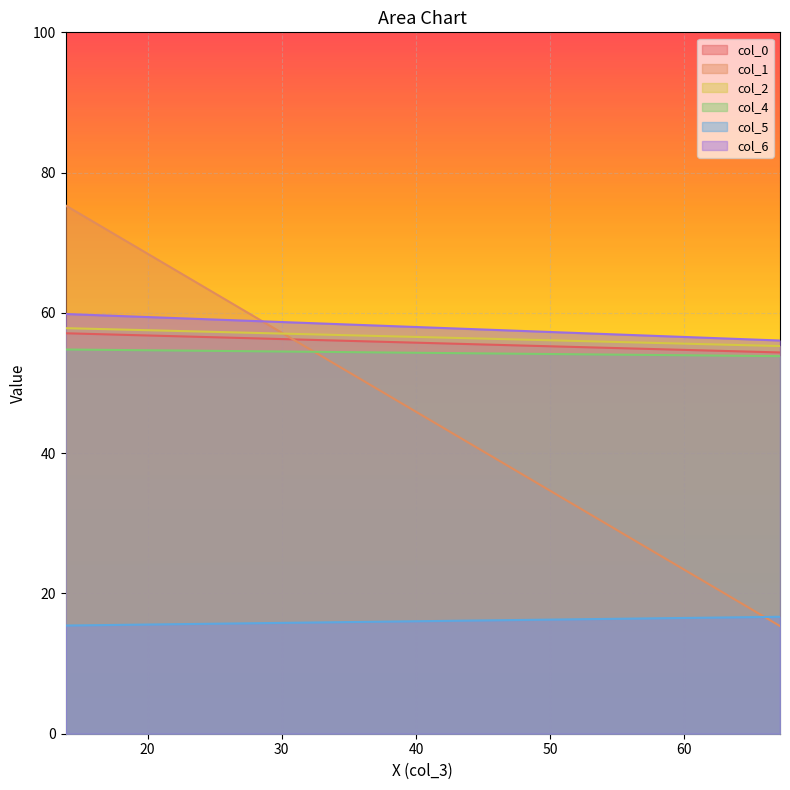

Reading left to right, list all the values displayed in this chart.

col_0: 57.1	54.4
col_1: 75.3	15.3
col_2: 57.8	55.3
col_4: 54.8	53.8
col_5: 15.4	16.7
col_6: 59.8	56.1